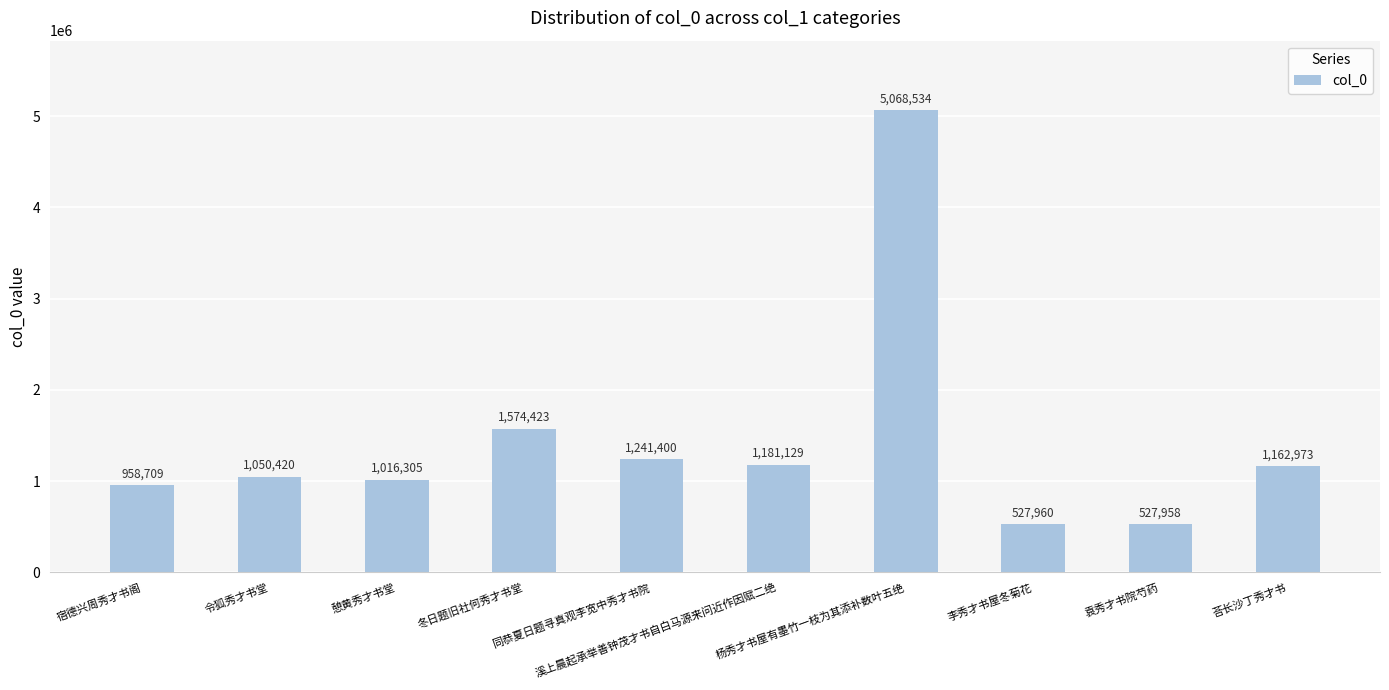

What is the minimum value shown in the chart?

527958